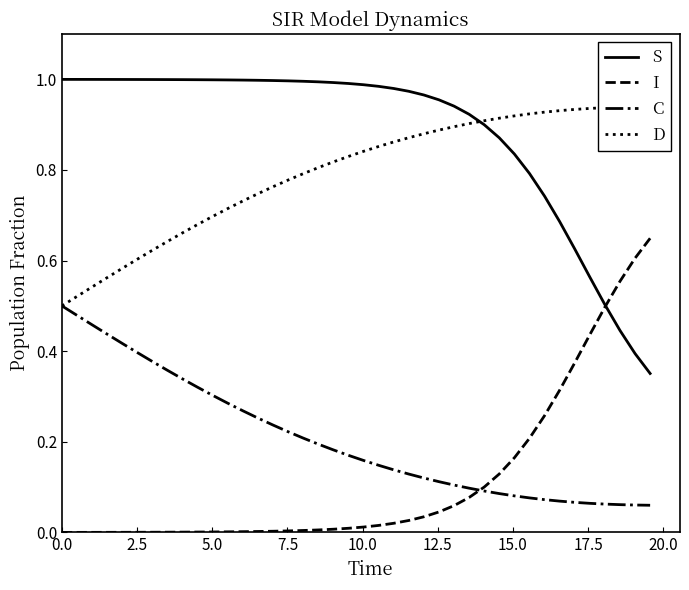

How many C values are between 0 and 1?

40